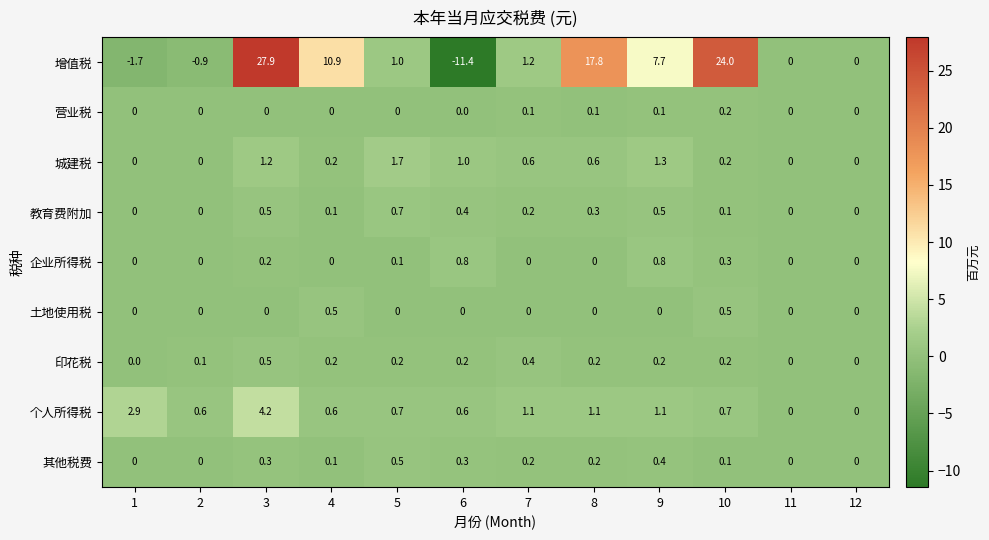

At how many categories does at least one series exceed 26?

1